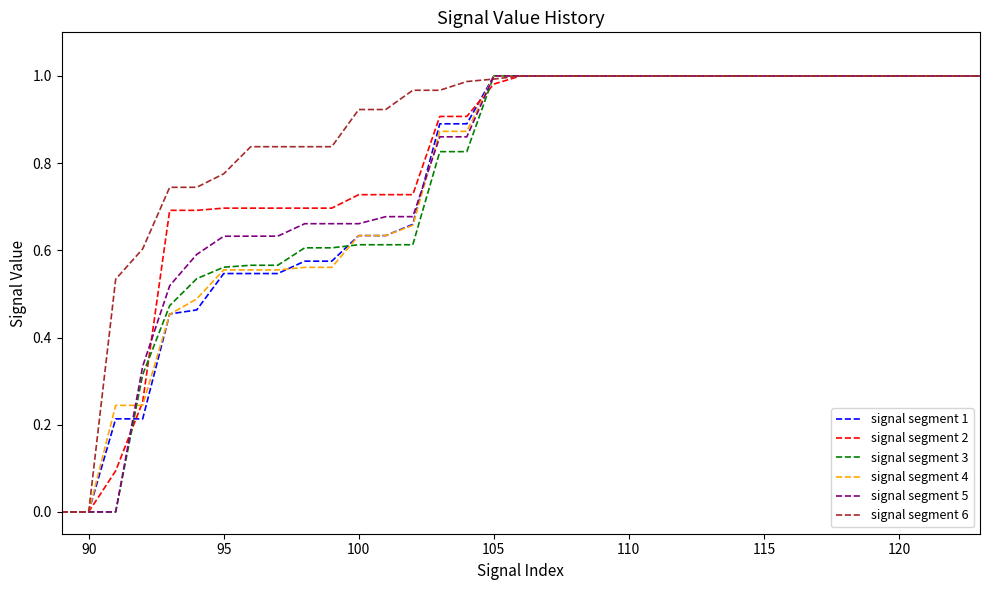

Which series has the largest total across all categories?

signal segment 6